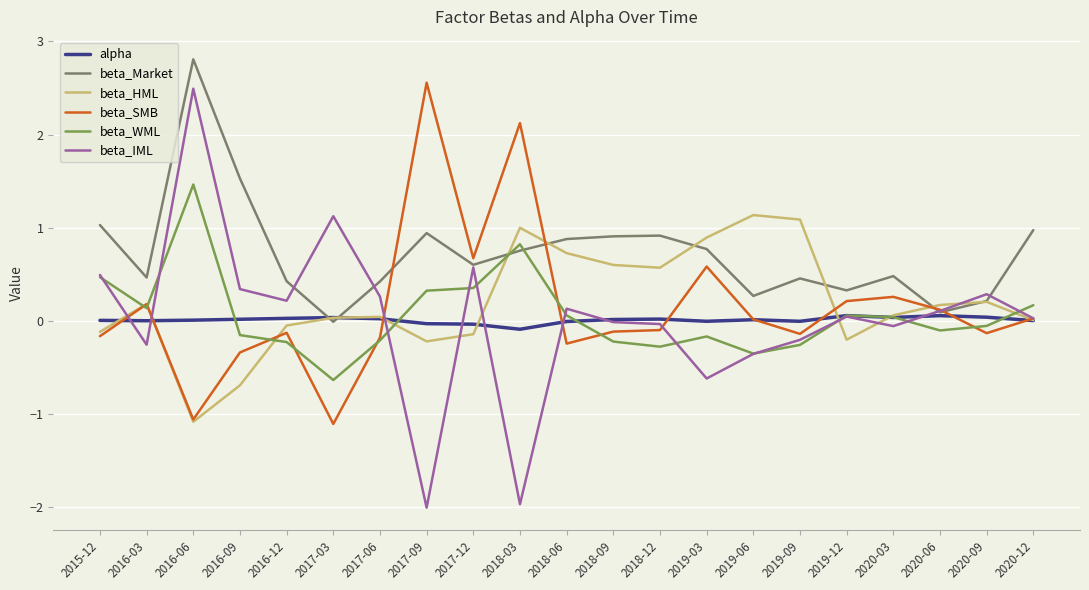

What is the maximum value for beta_IML?

2.5